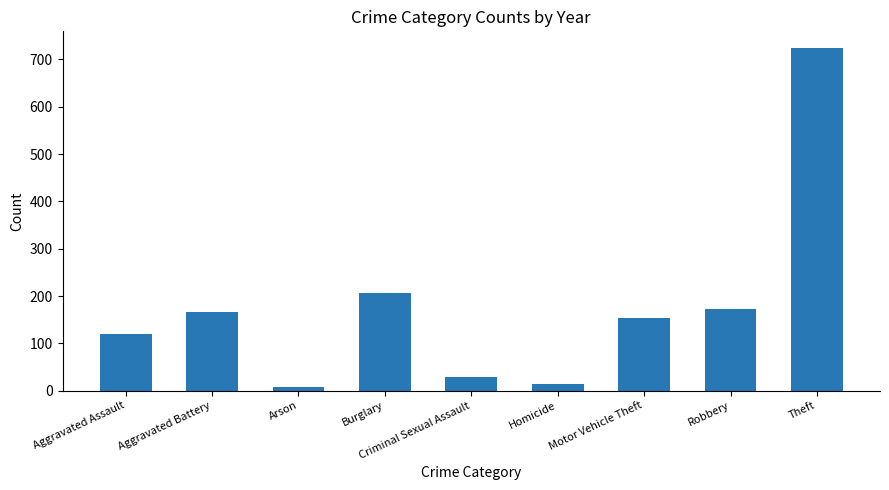

Reading right to left, what are all the values shown in this chart?

723.3	173.2	154.0	15.0	29.8	206.2	7.8	166.8	120.7